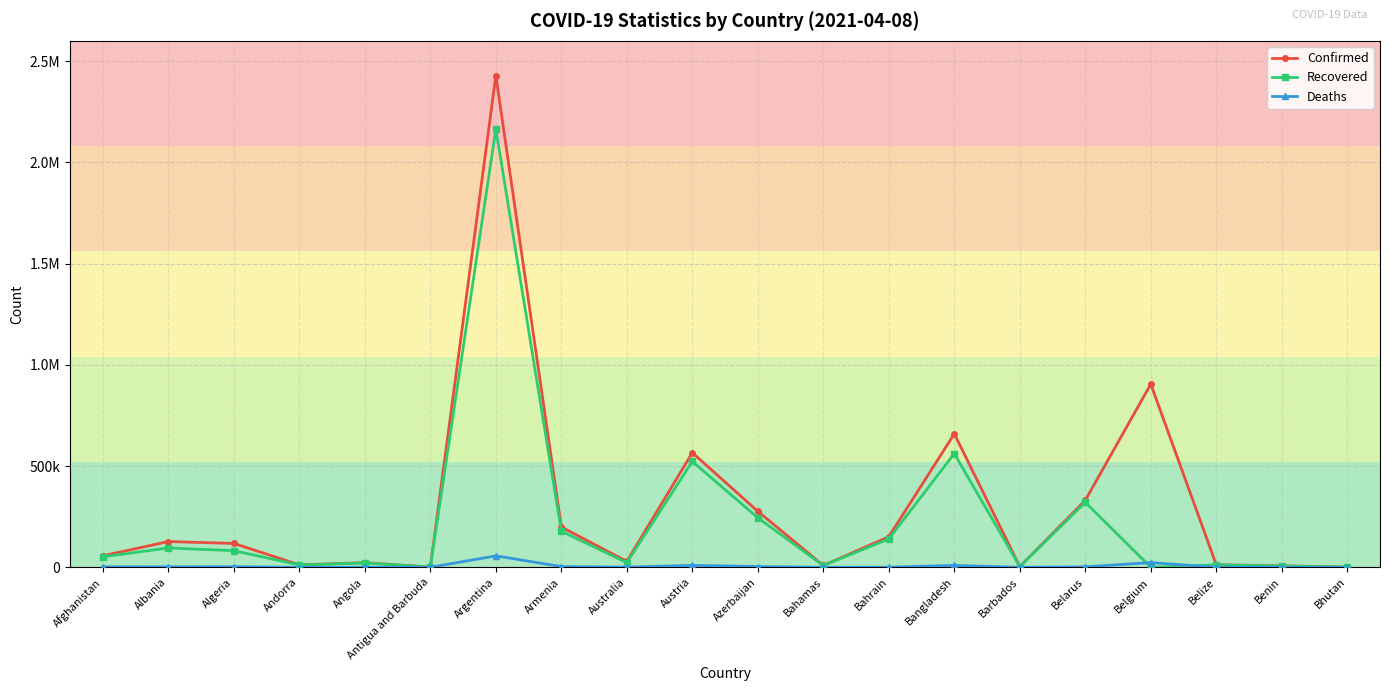

List the series in order of their overall mean, lowest first.

Deaths, Recovered, Confirmed